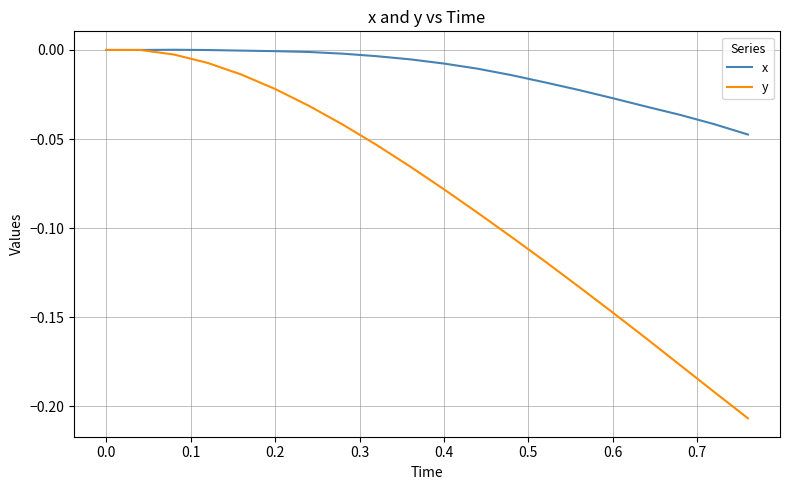

Which series has the largest total across all categories?

x